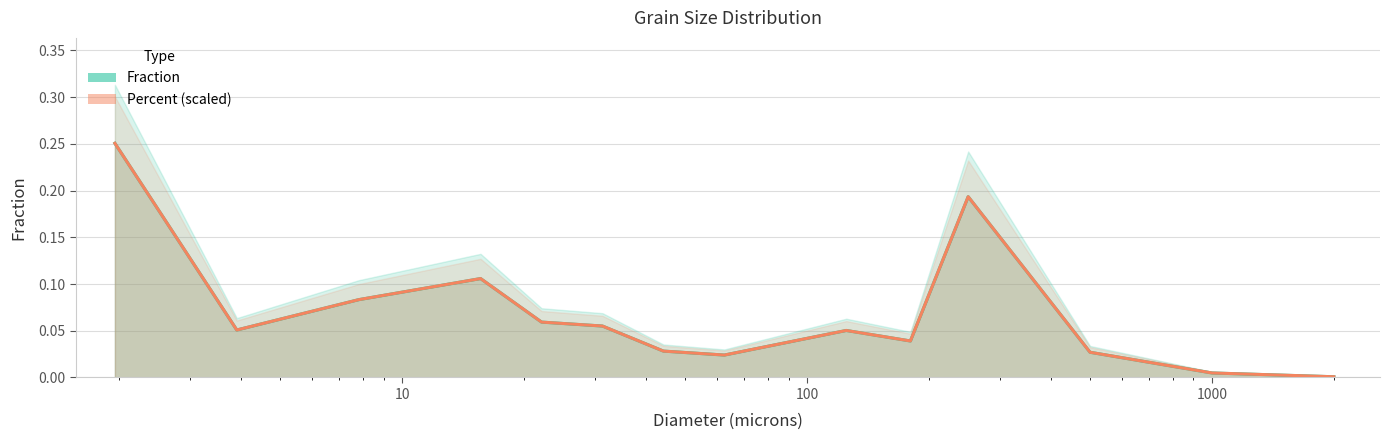

True or false: Percent has more than 1 points higher than both neighbors.

True